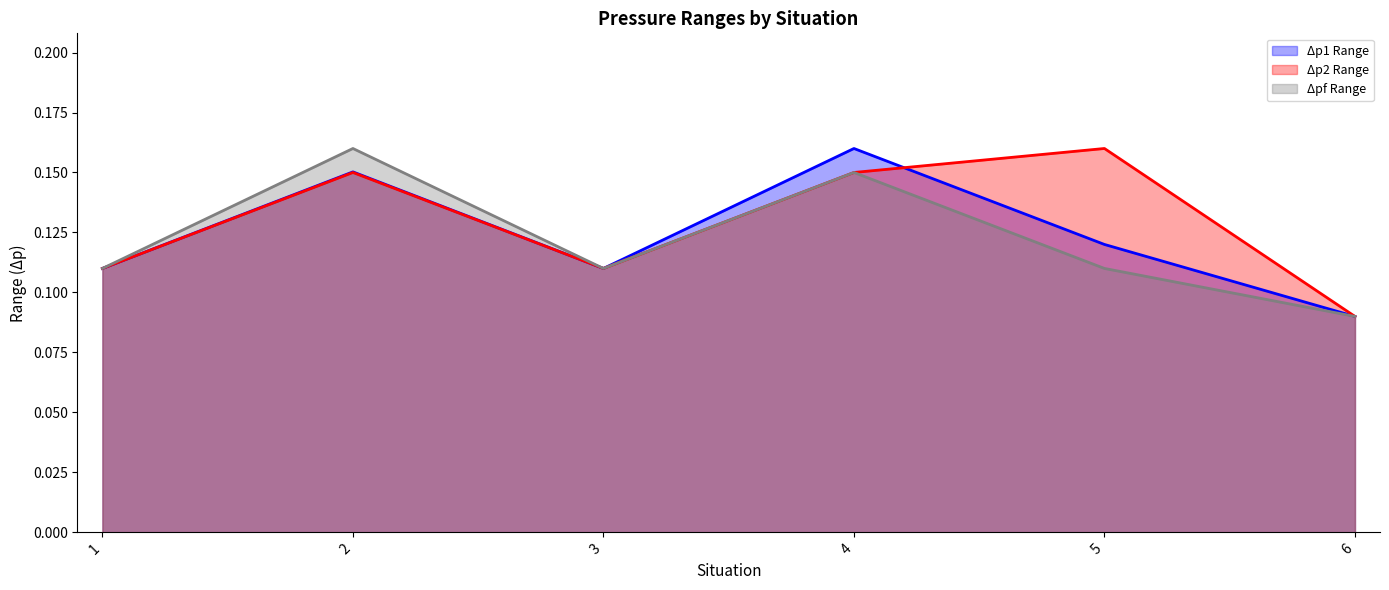

True or false: Δp2 Range has a value of 0.2 at 3.

False